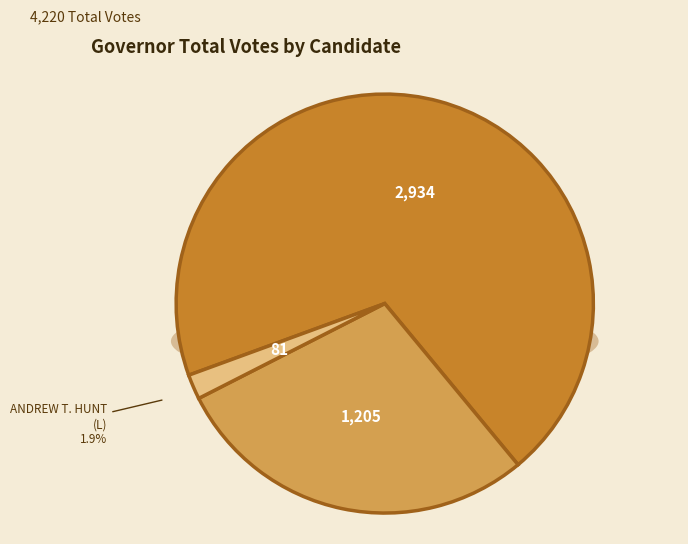

To the nearest percent, what is the difference between the J. NATHAN DEAL (I) R and JASON J. CARTER (D) slice percentages?

41%